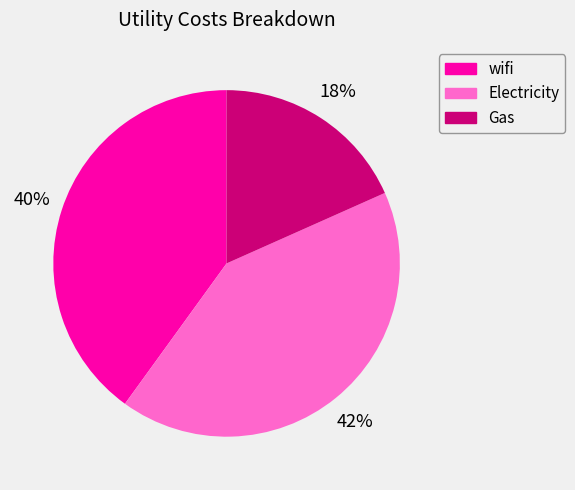

To the nearest percent, what percentage of the pie is Electricity?

42%